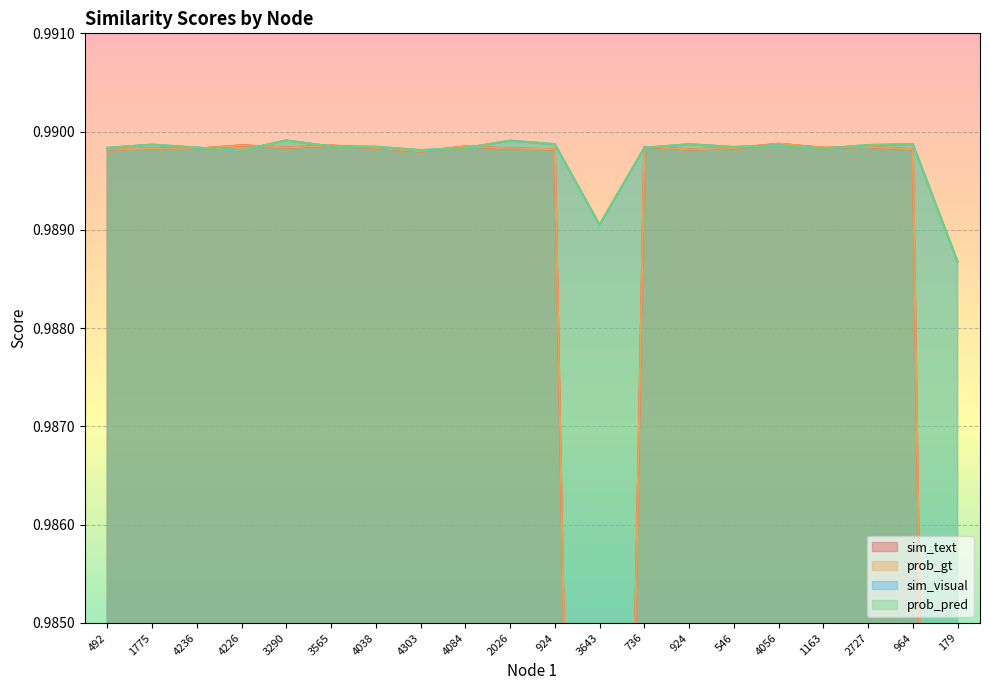

True or false: prob_gt has more than 2 interior local peaks.

True